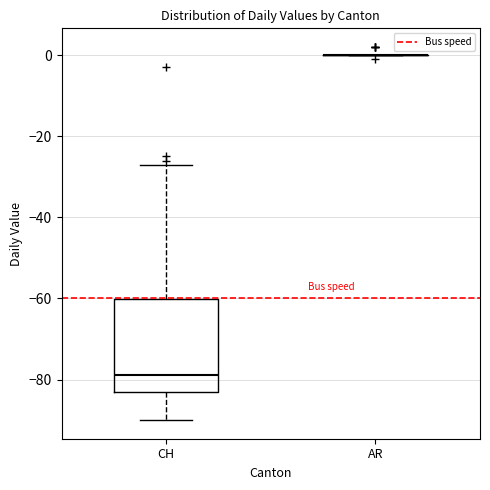

Where does the upper whisker of the box for CH end on the y-axis? The values are not printed on the chart, so give them approximately, as read against the axis.

-26